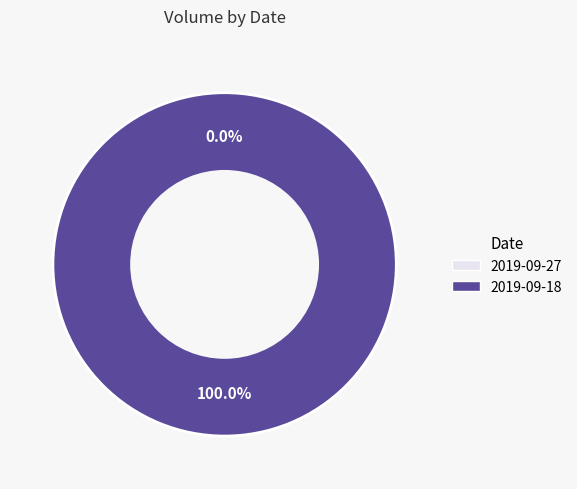

Does 2019-09-18 account for over 50% of the chart?

Yes